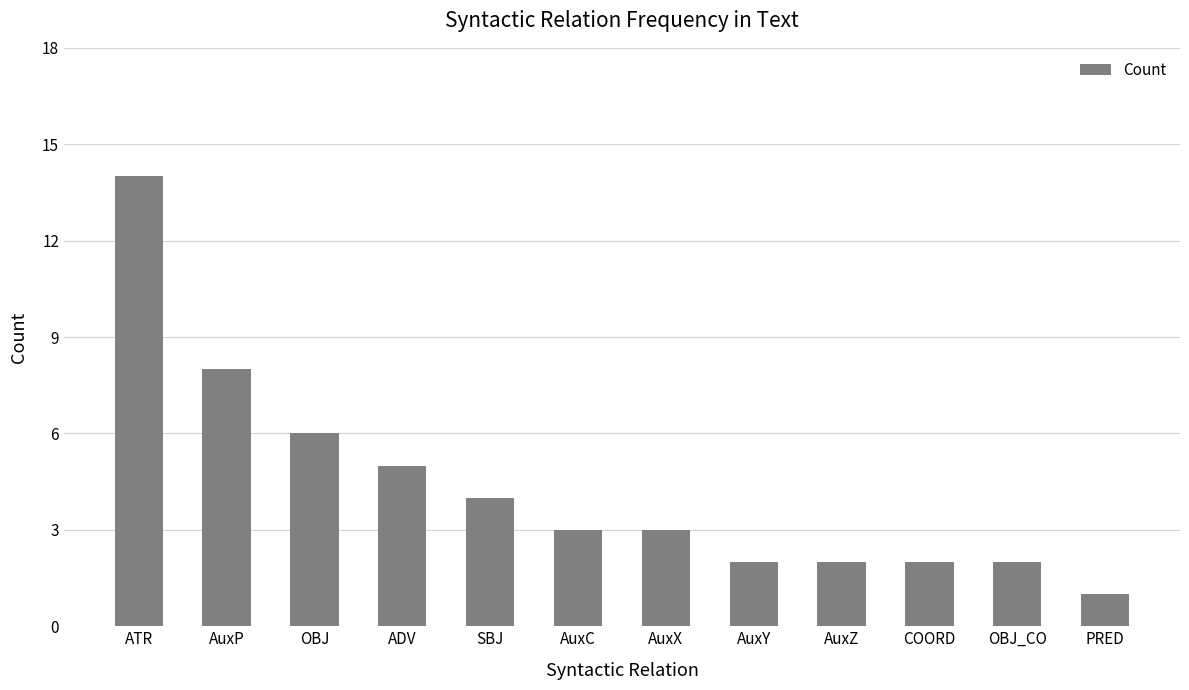

What is the change in value from OBJ to SBJ?

-2